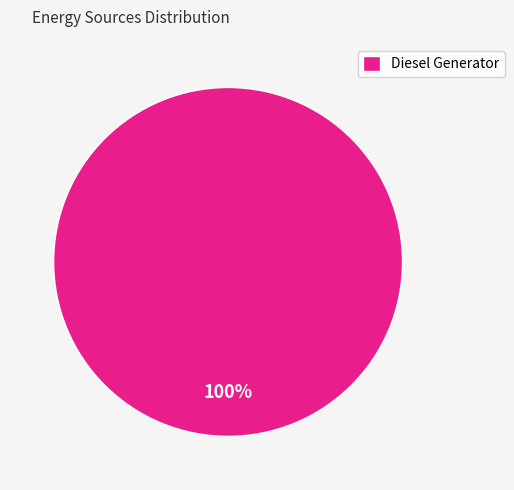

Rank the categories by value from highest to lowest.

Diesel Generator